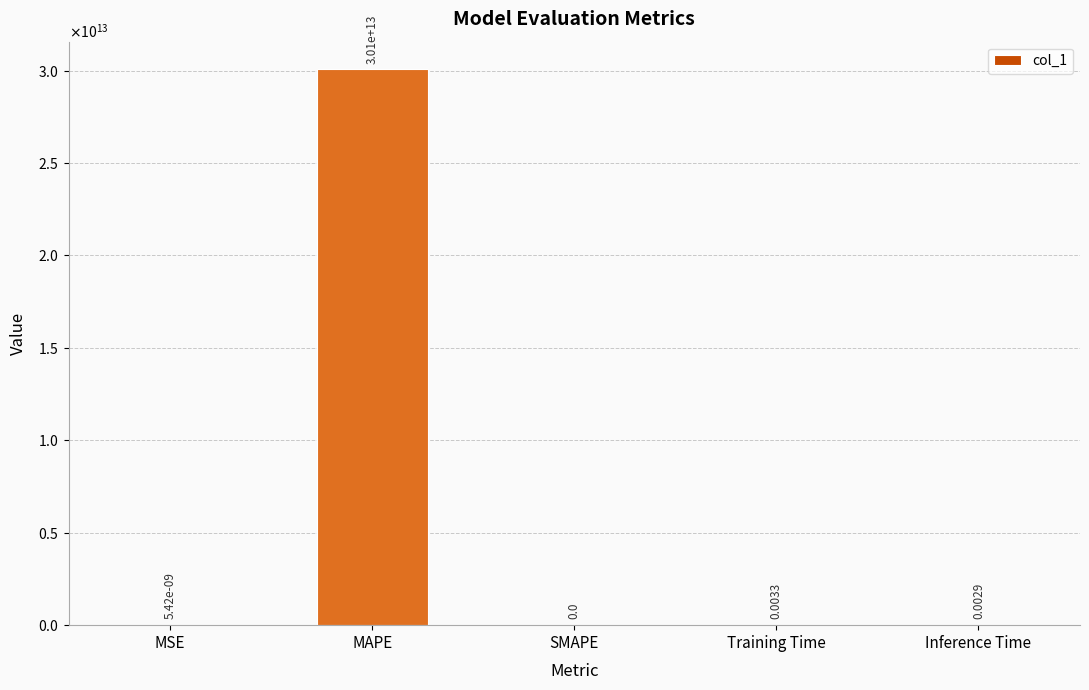

What is the average value?

6012134657391.2